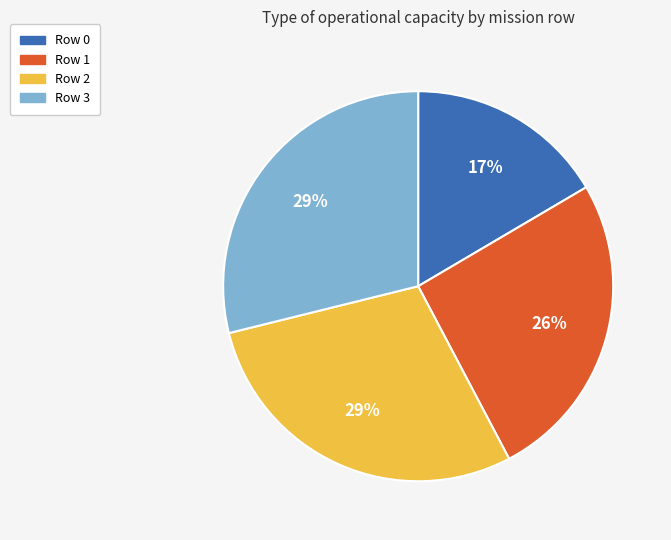

Which category has the smallest portion of the pie?

Row 0